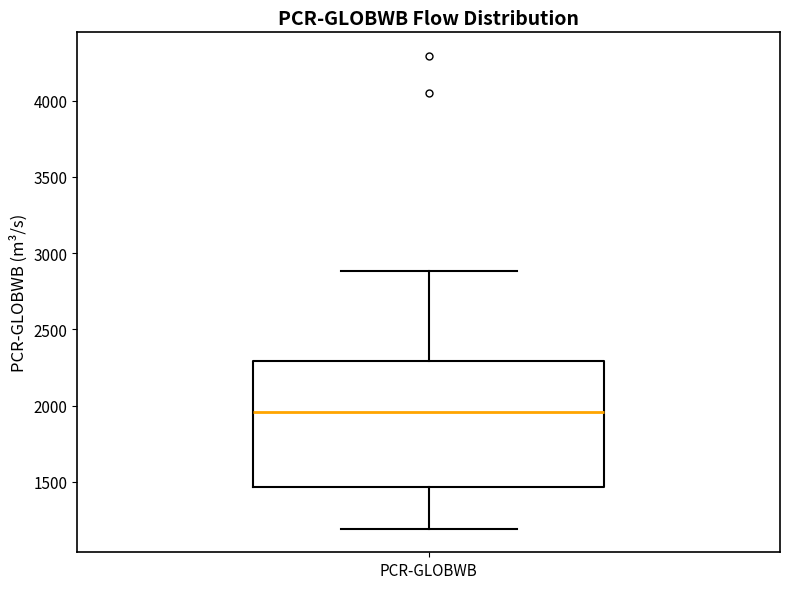

Where does the median line of the box for PCR-GLOBWB sit on the y-axis? The values are not printed on the chart, so give them approximately, as read against the axis.

1950